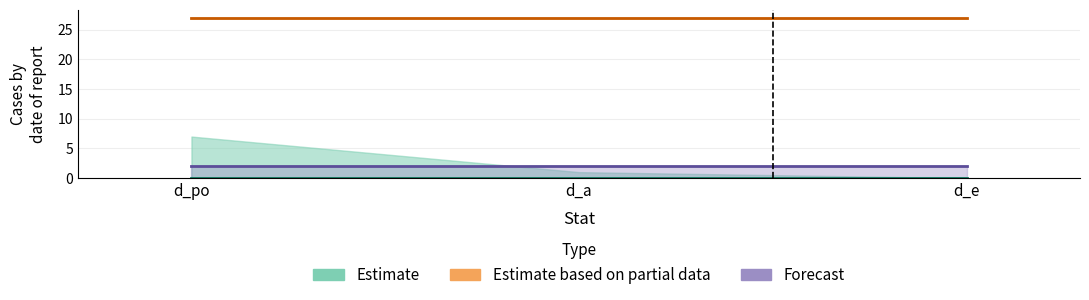

The value of Forecast at d_a is 1. True or false?

False